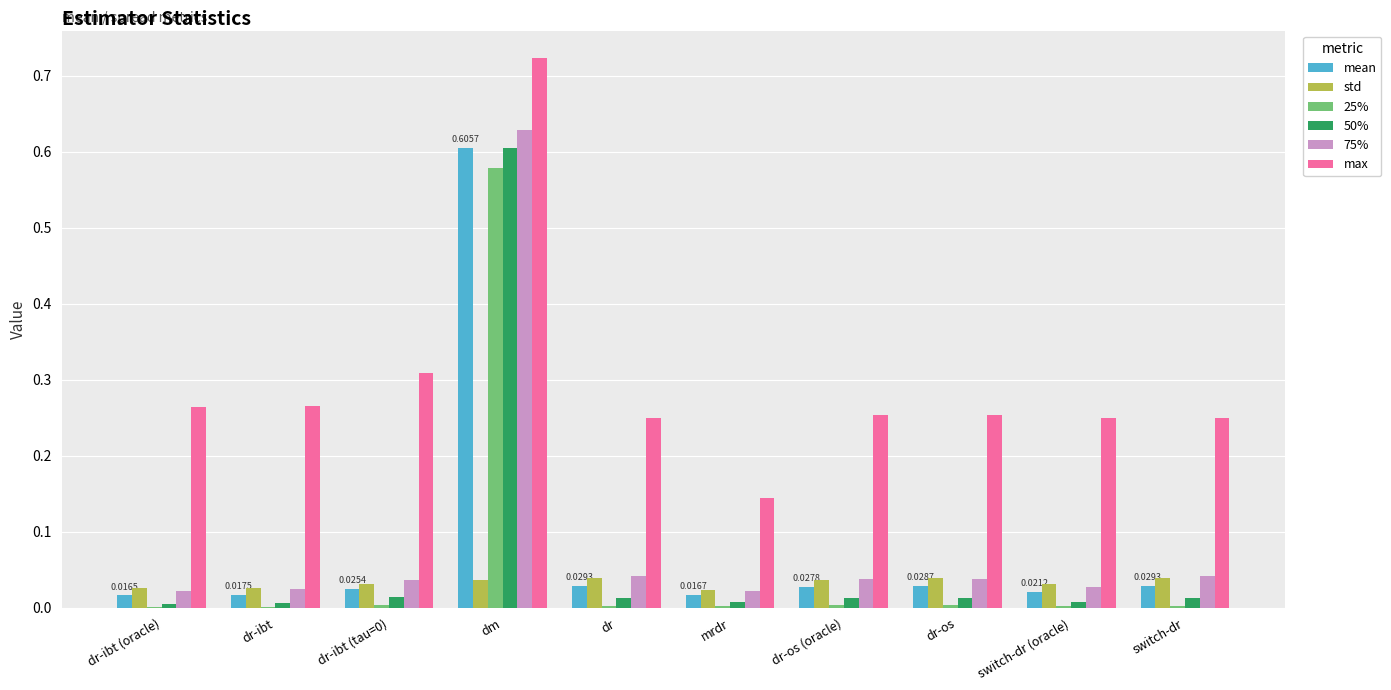

At which category is the sum across all series the highest?

dm